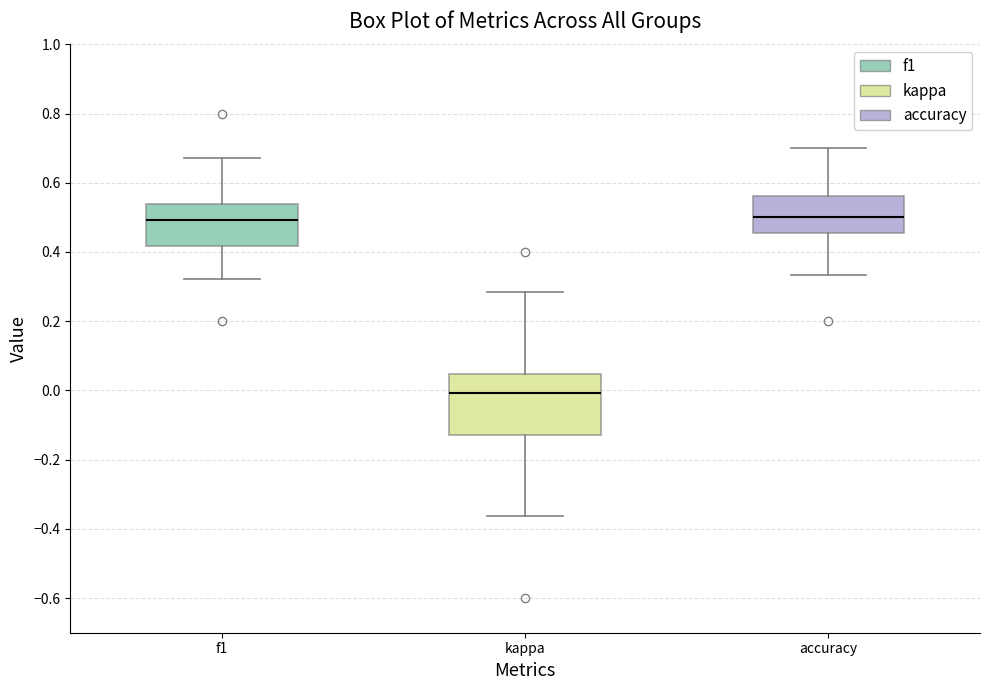

Reading left to right, transcribe this box plot: for each box, give where its median line is, the range the box spans, and where its two whiskers end, as read against the y-axis. The values are not printed on the chart, so give them approximately, as read against the axis.

f1: median 0.50, box 0.42 to 0.54, whiskers 0.32 to 0.68
kappa: median 0.00, box -0.12 to 0.04, whiskers -0.36 to 0.28
accuracy: median 0.50, box 0.46 to 0.56, whiskers 0.34 to 0.70